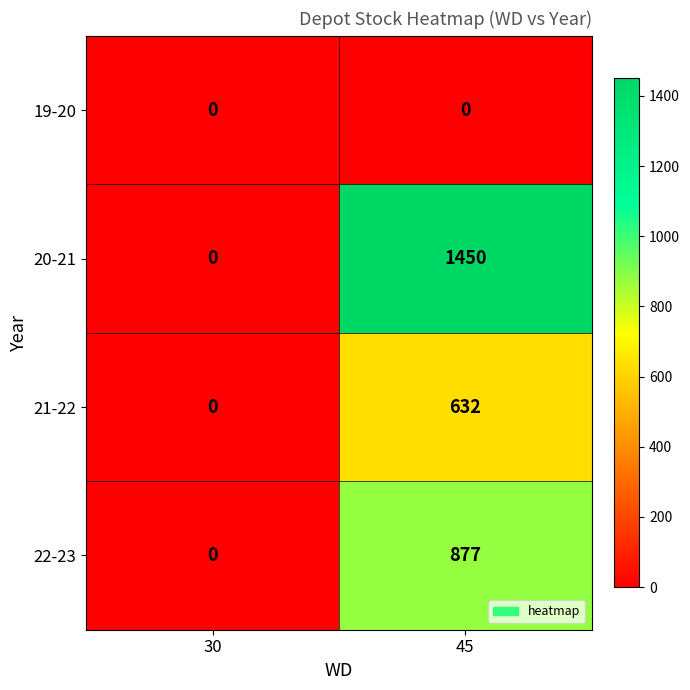

Which category has the highest value in the 21-22 series?

45